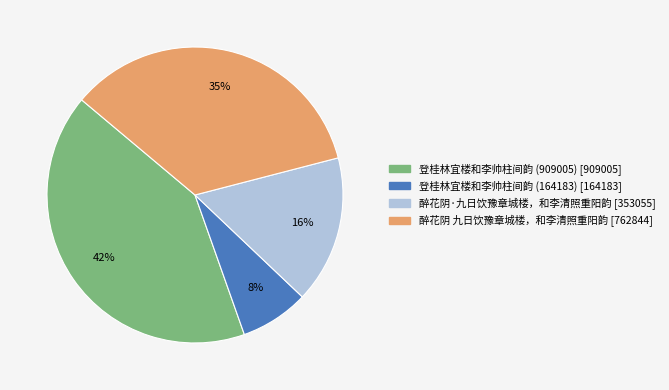

Is it true that 醉花阴 九日饮豫章城楼，和李清照重阳韵 is 43% of the pie?

False